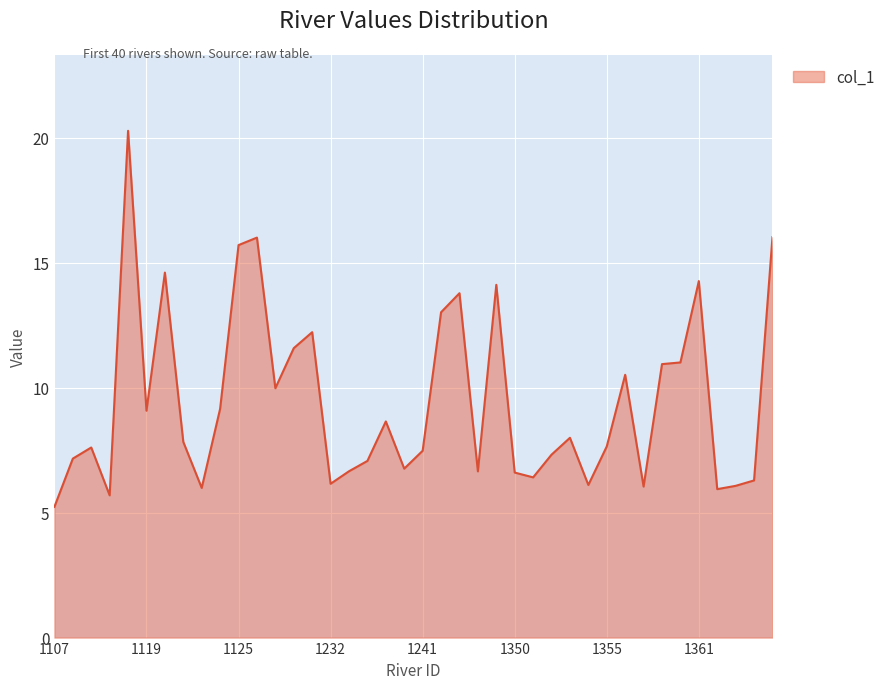

What is the greatest value displayed?

20.3